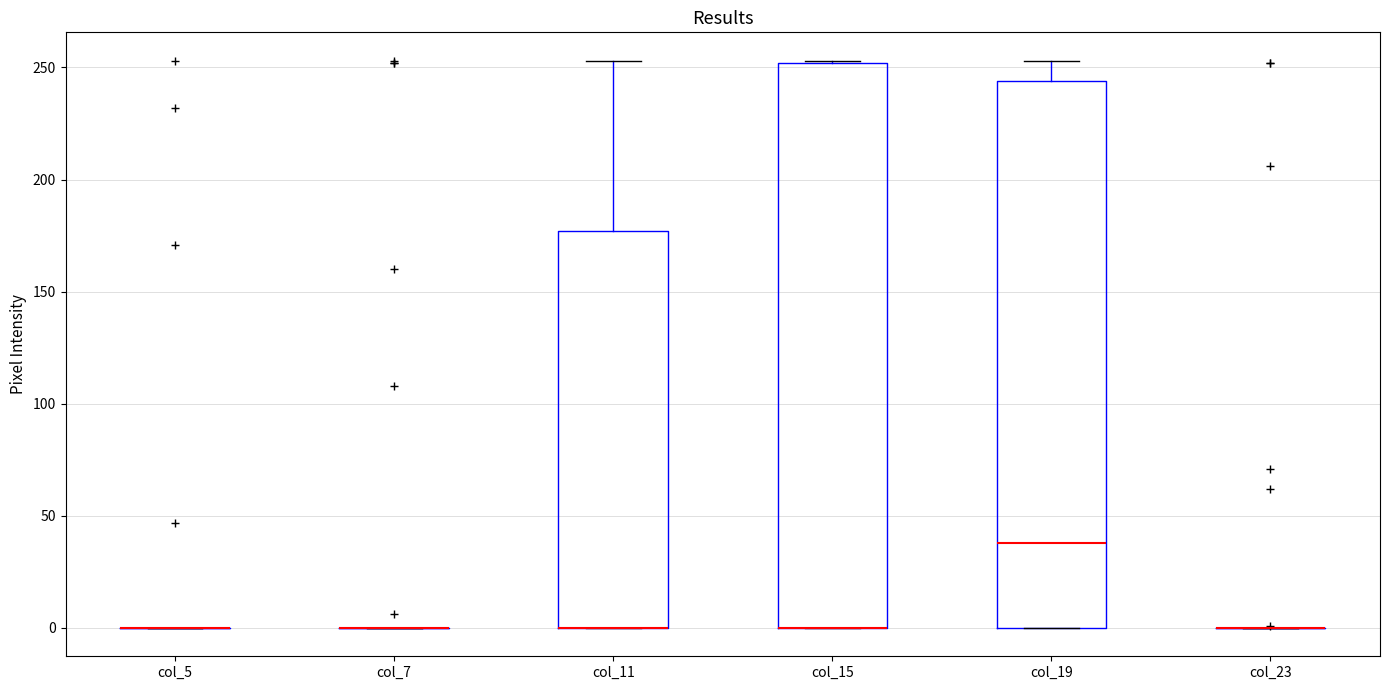

Where does the median line of the box for col_19 sit on the y-axis? The values are not printed on the chart, so give them approximately, as read against the axis.

40